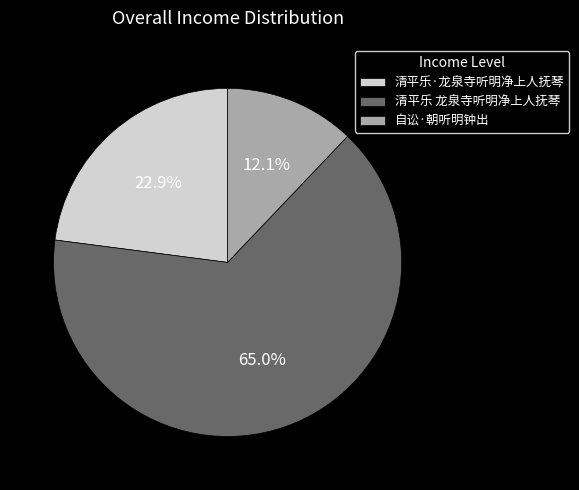

What percentage is the 清平乐 龙泉寺听明净上人抚琴 slice, to the nearest percent?

65%